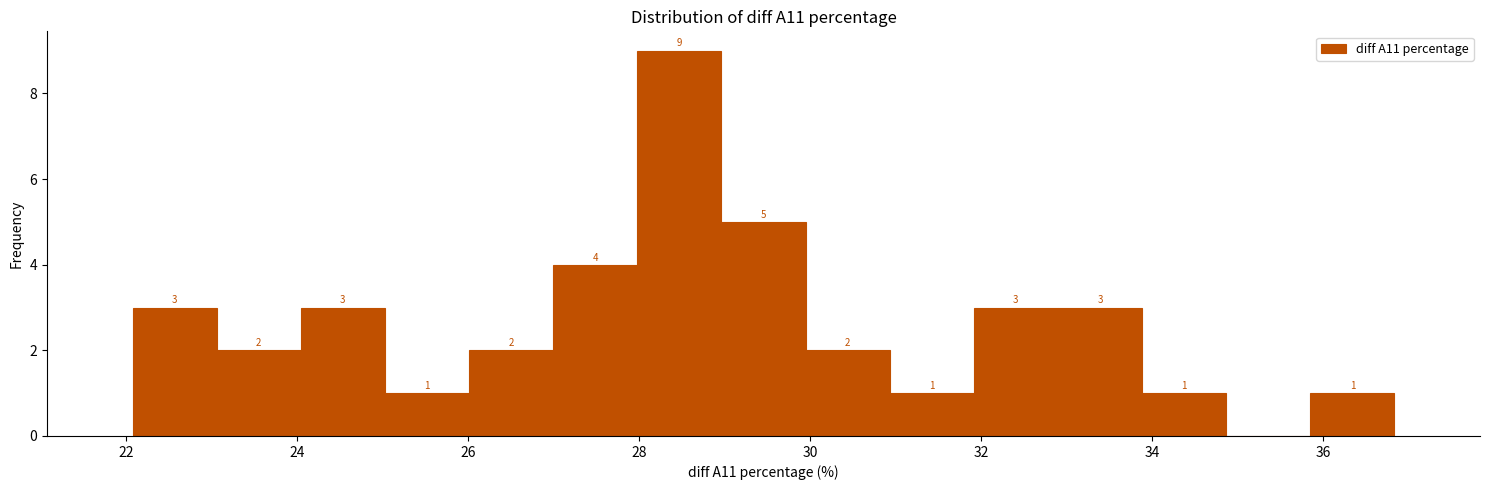

Which range on the x-axis has the tallest bar?

28.0 to 29.0